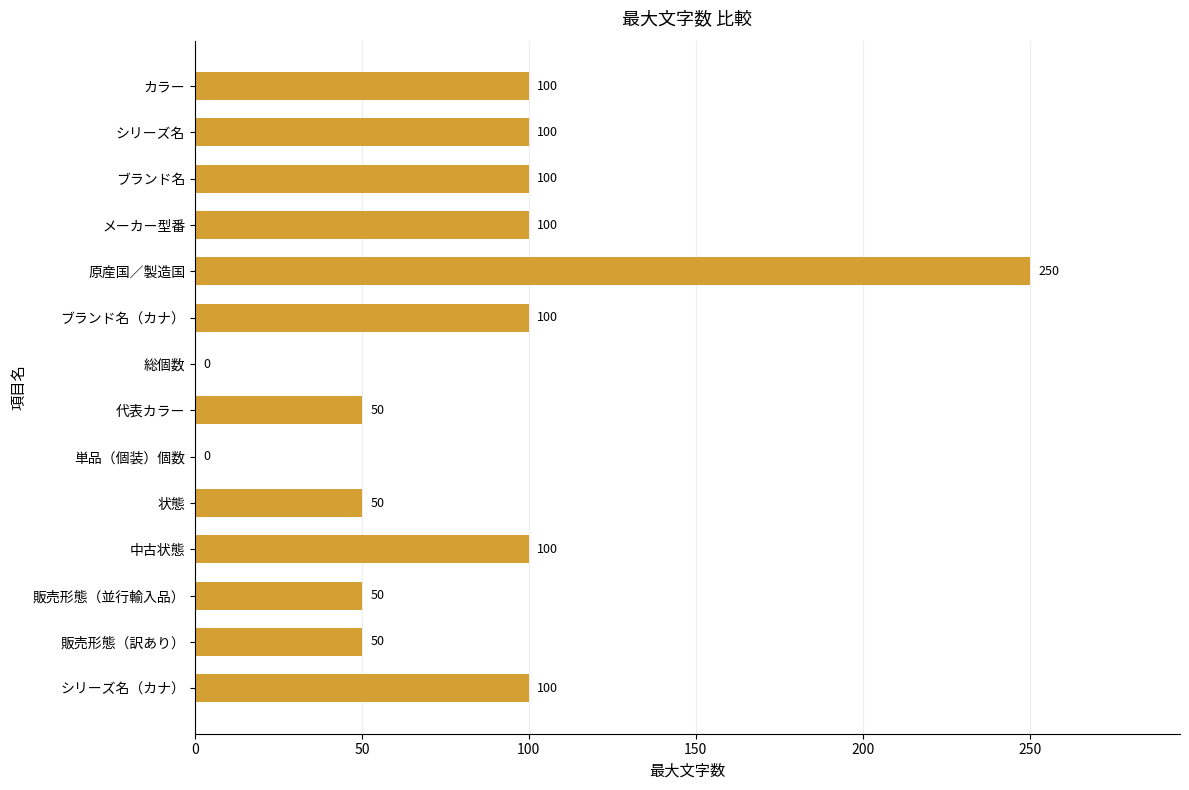

What is the sum of all values?

1150